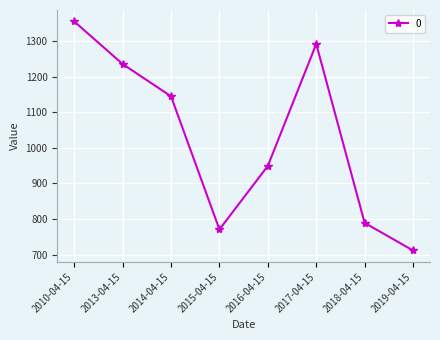

True or false: the data shows 305.5 at 2019-04-15.

False